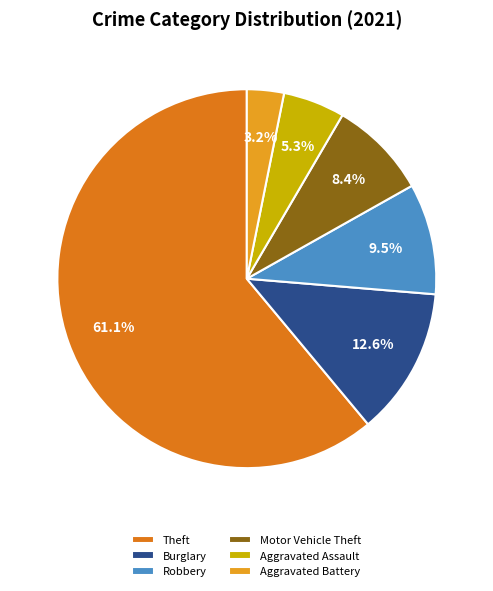

How many slices are in this pie chart?

6